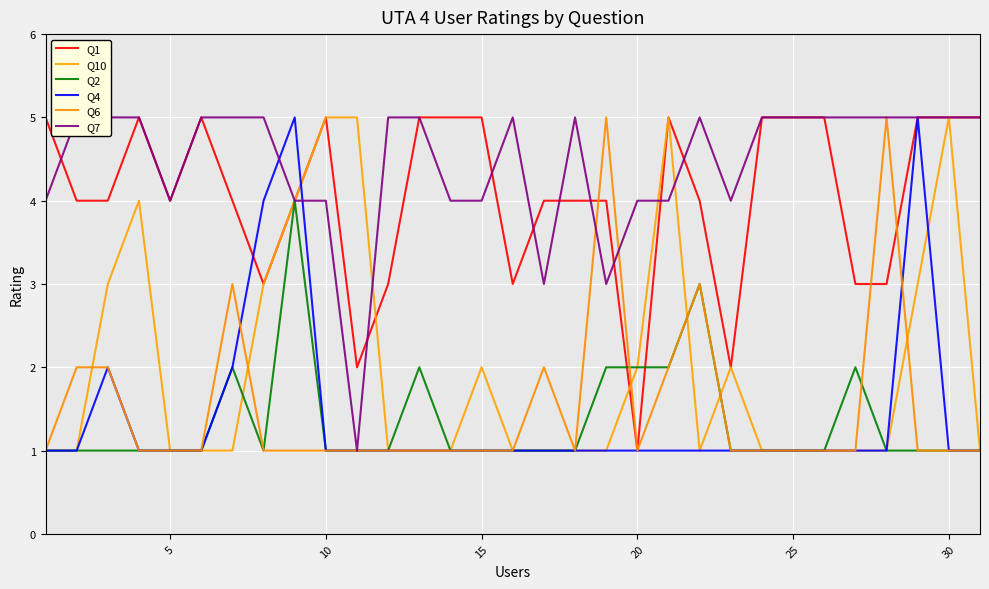

The value of Q10 at 23 is 1. True or false?

False